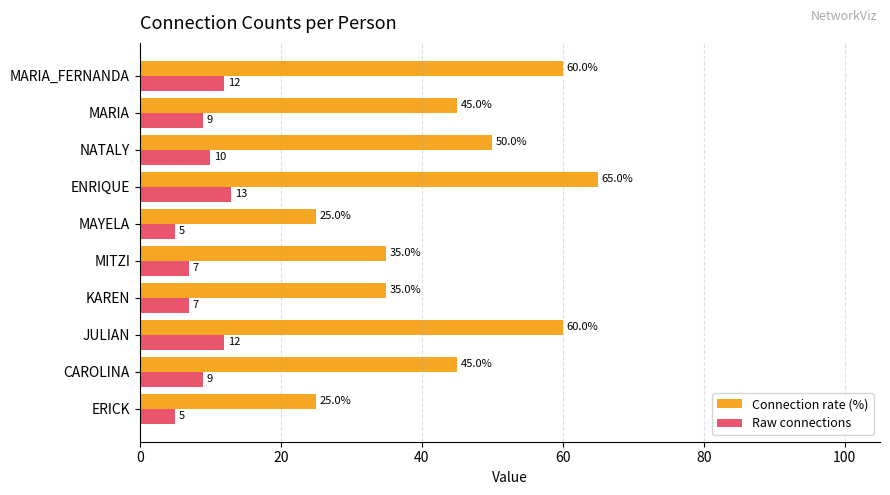

Rank the series by their maximum value, from lowest to highest.

Raw connections, Connection rate (%)